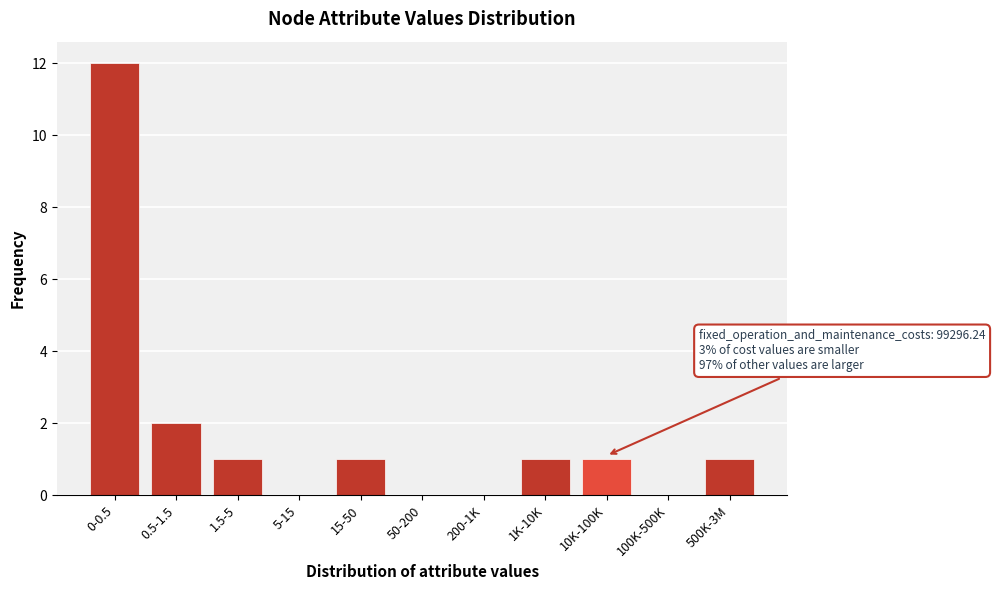

Reading left to right, extract all data points from this chart.

0-0.5=12	0.5-1.5=2	1.5-5=1	5-15=0	15-50=1	50-200=0	200-1K=0	1K-10K=1	10K-100K=1	100K-500K=0	500K-3M=1